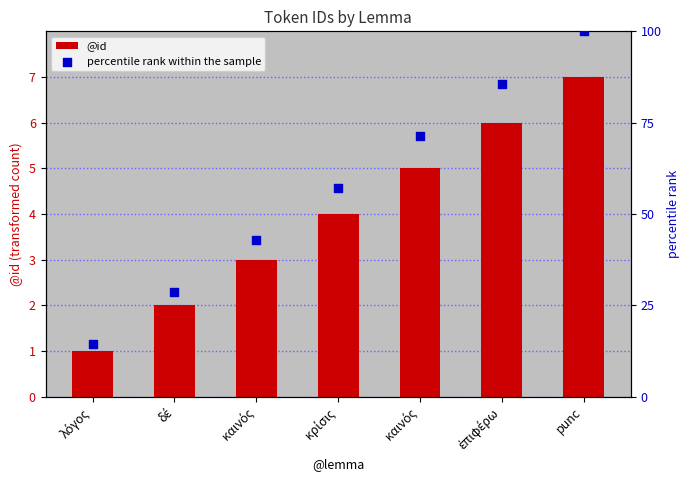

Which series contains the lowest Y value?

@id